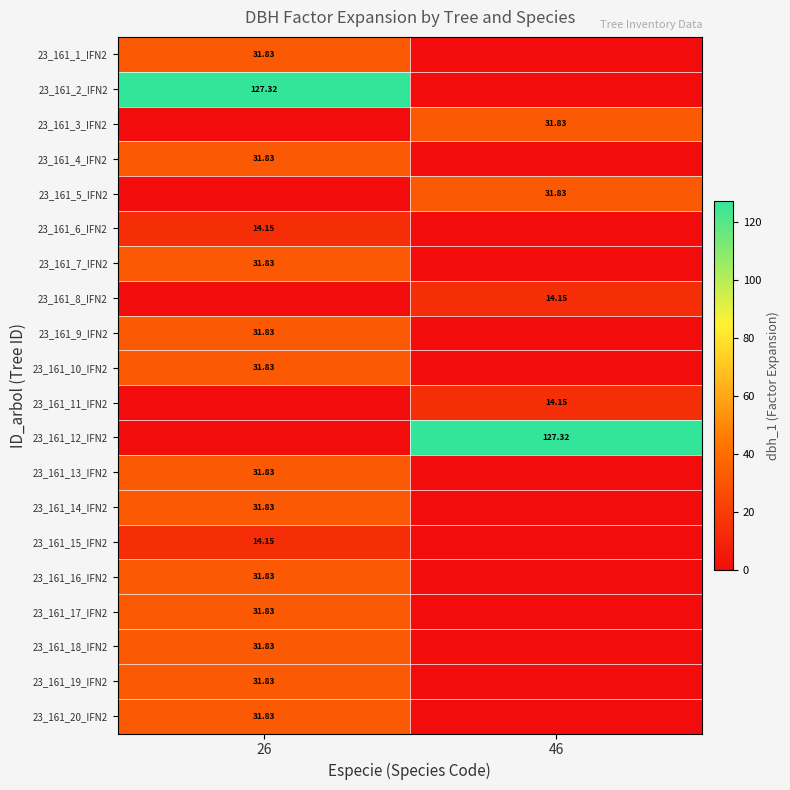

What is the difference between the highest and lowest values at 46?

127.3